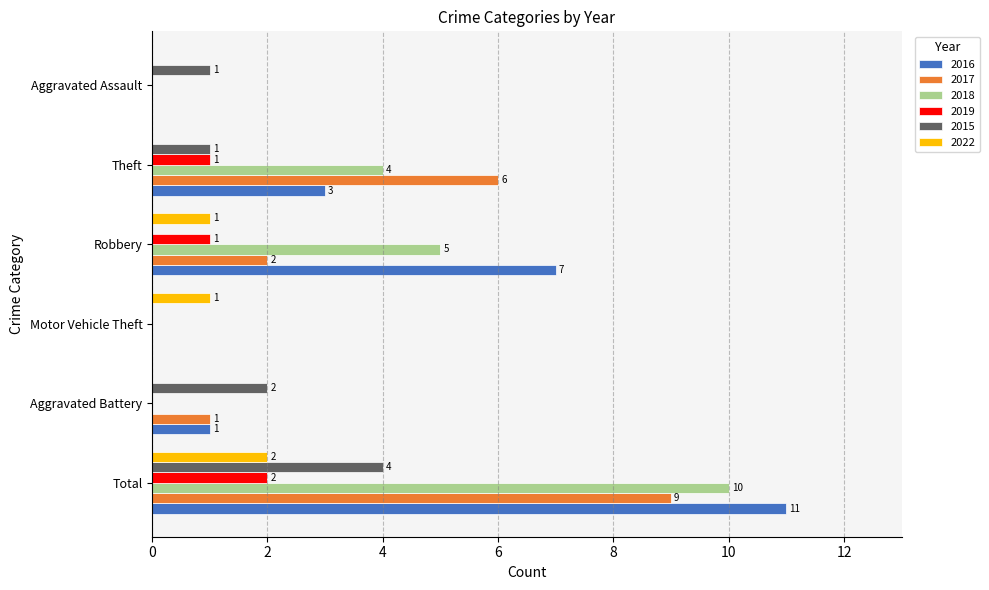

Where is 2017 nearest to the value 4?

Robbery